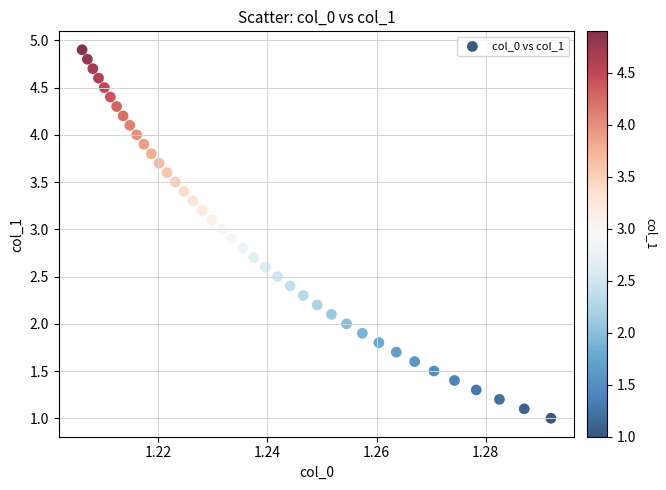

What is the range of Y values (max minus min)?

3.9